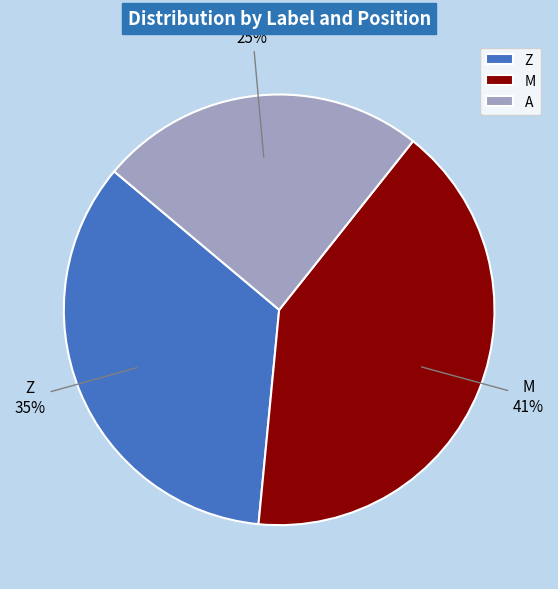

Which category has the biggest portion of the pie?

M